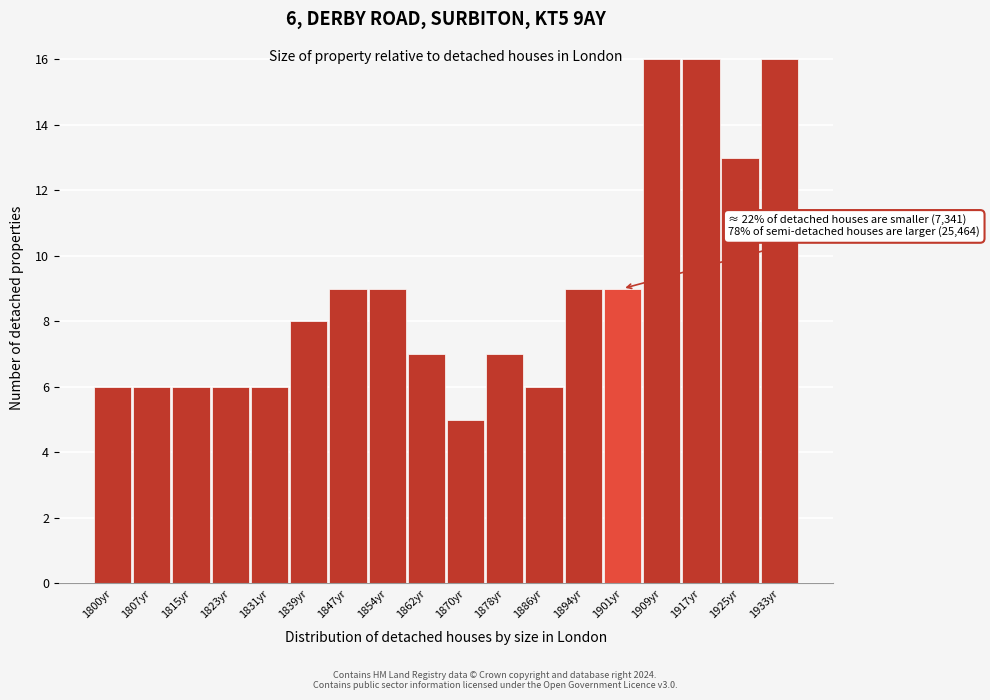

Reading right to left, transcribe all the data shown in this chart.

1933yr=16	1925yr=13	1917yr=16	1909yr=16	1901yr=9	1894yr=9	1886yr=6	1878yr=7	1870yr=5	1862yr=7	1854yr=9	1847yr=9	1839yr=8	1831yr=6	1823yr=6	1815yr=6	1807yr=6	1800yr=6